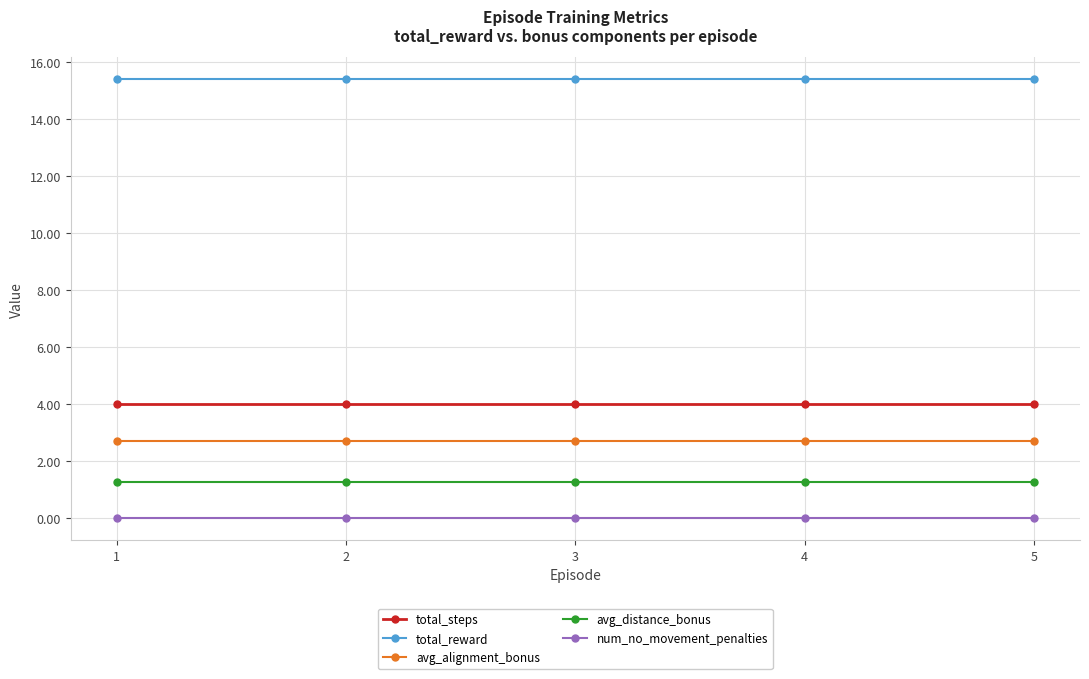

What is the value of the avg_distance_bonus point at the 2nd from the left?

1.3